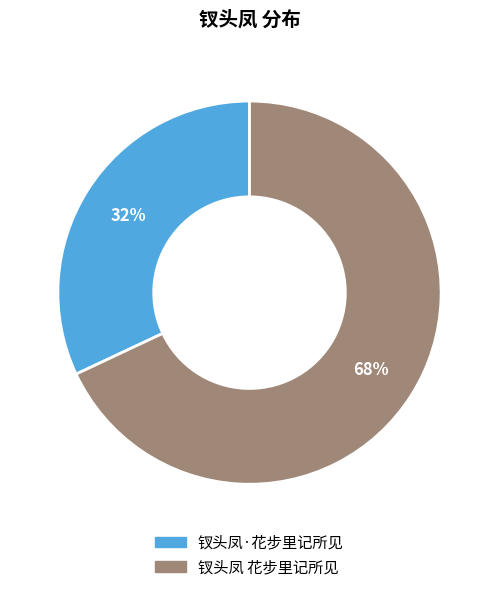

To the nearest percent, what is the combined percentage of 钗头凤 花步里记所见 and 钗头凤·花步里记所见?

100%